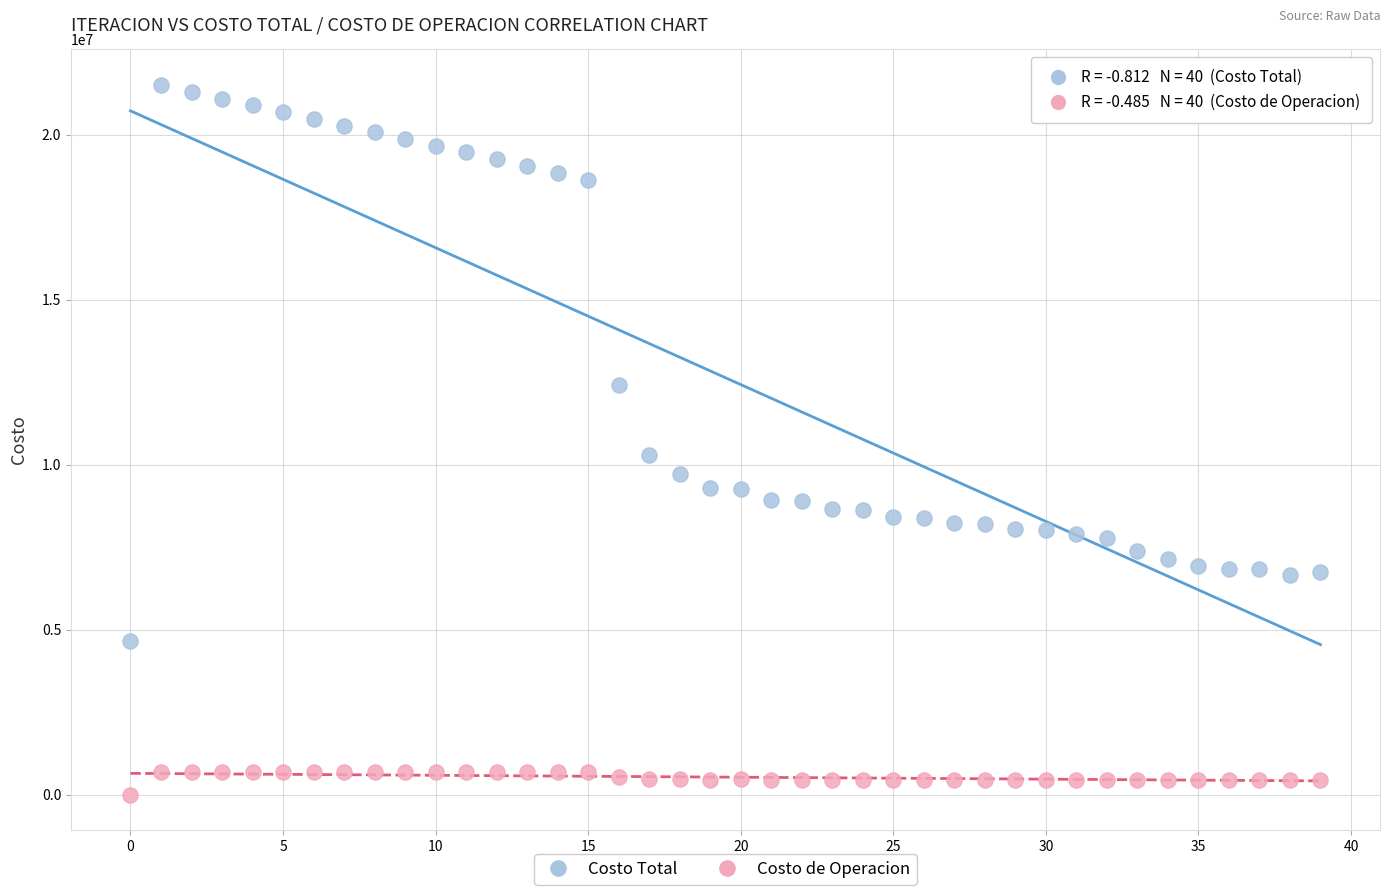

Across all series, what Y value is closest to 10750439?

10305789.9